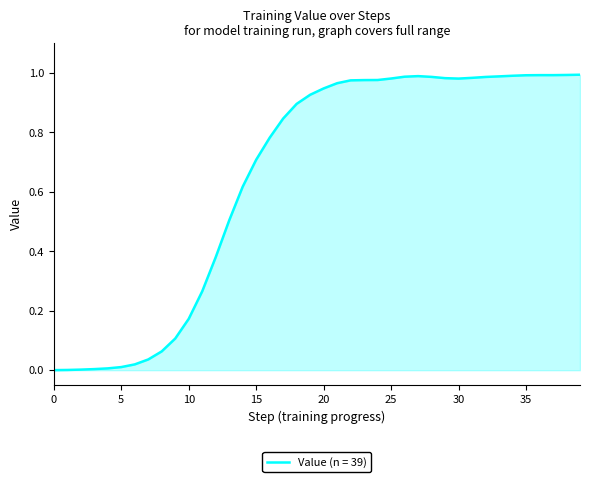

How many lines are shown in the chart?

1